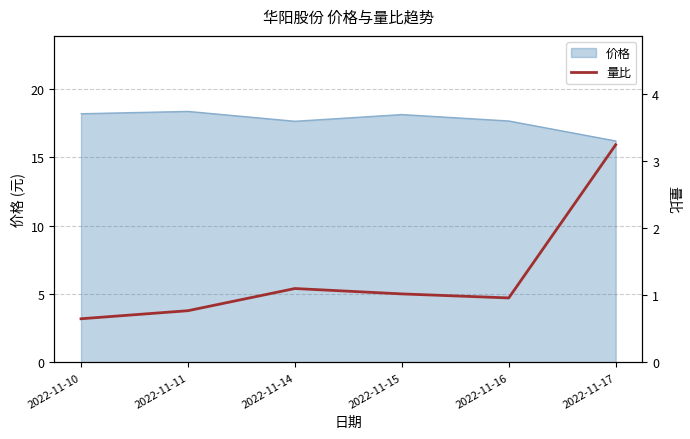

Is it true that the value at 2022-11-14 is 1.1?

True